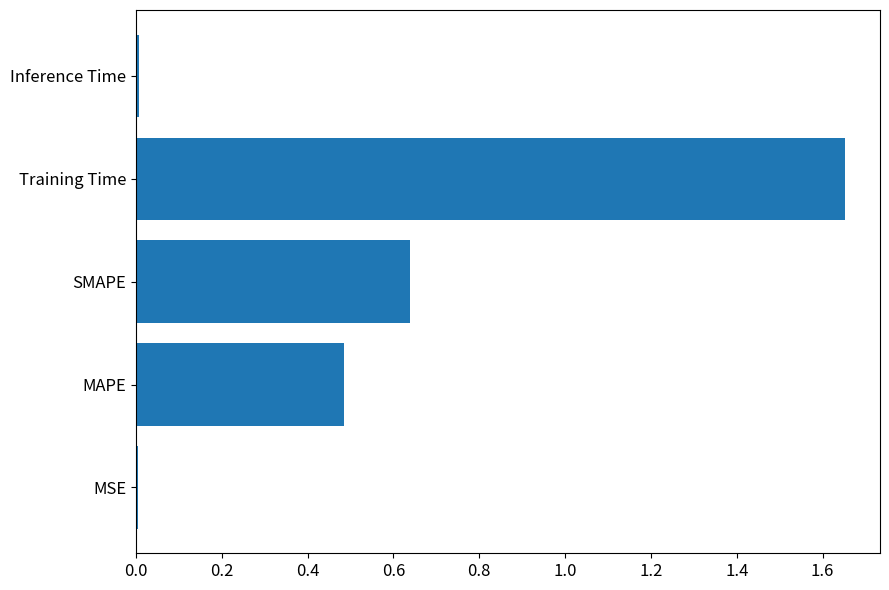

Are the bars horizontal?

Yes